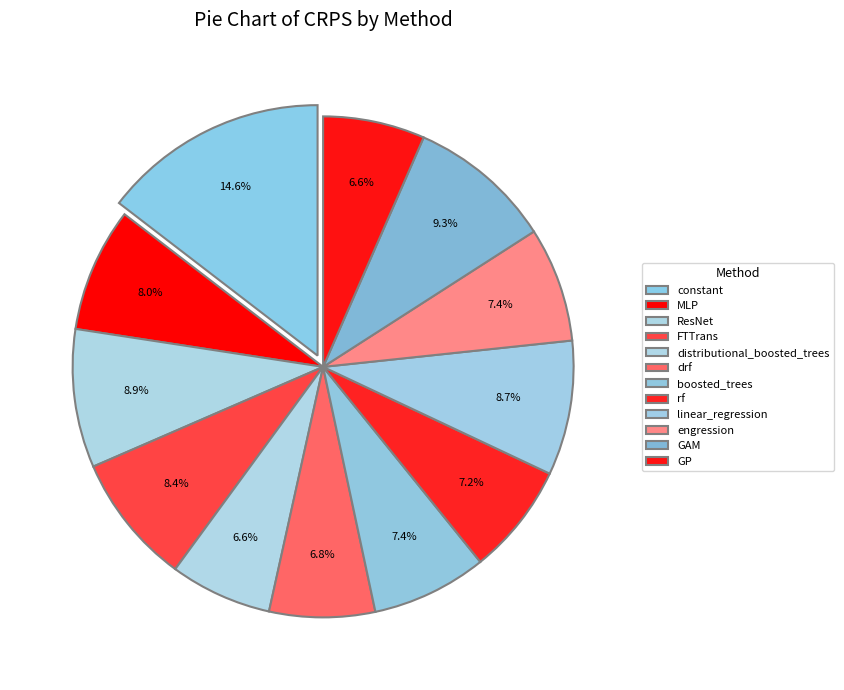

How many slices are in this pie chart?

12